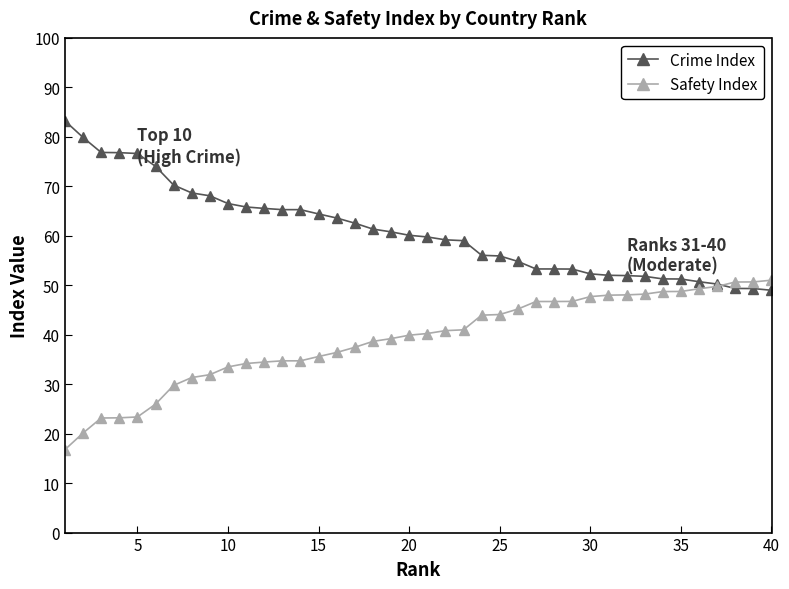

Rank the series by their average value, from lowest to highest.

Safety Index, Crime Index